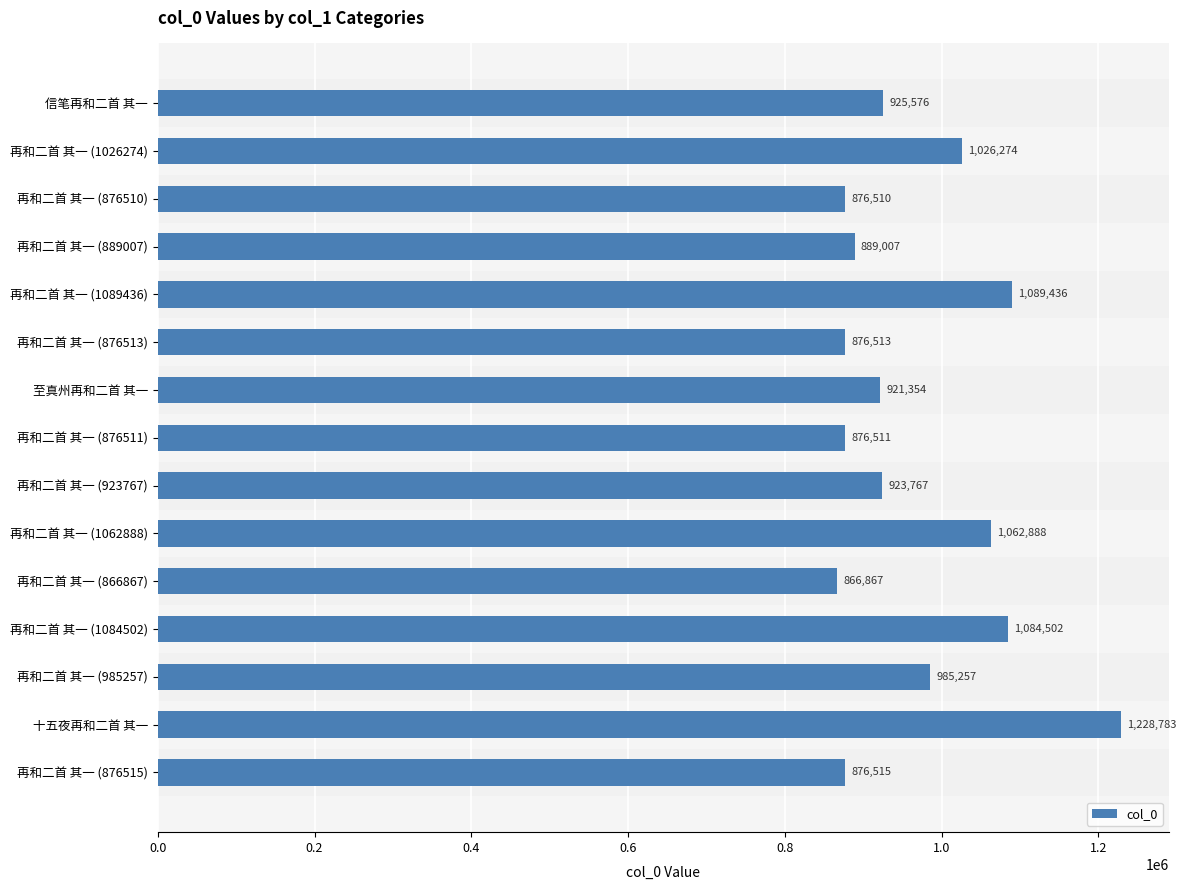

At which category does the chart reach its peak across all series?

十五夜再和二首 其一